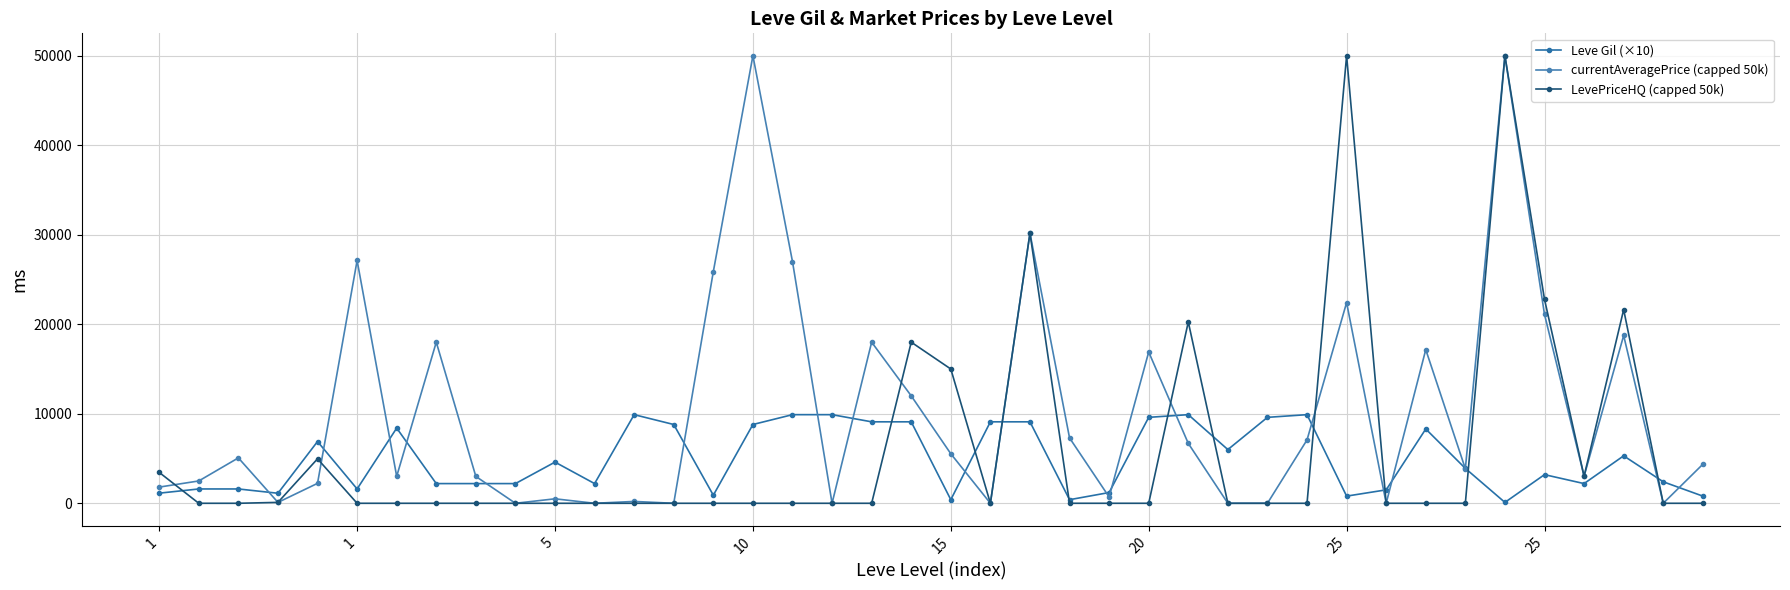

How many times do LevePriceHQ (capped 50k) and currentAveragePrice (capped 50k) cross each other?

6